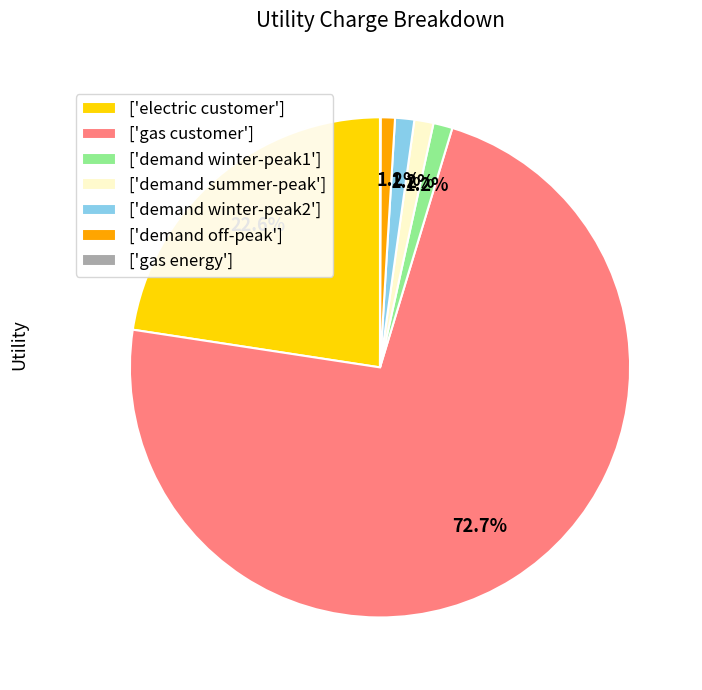

Is there any slice that represents more than half of the pie?

Yes